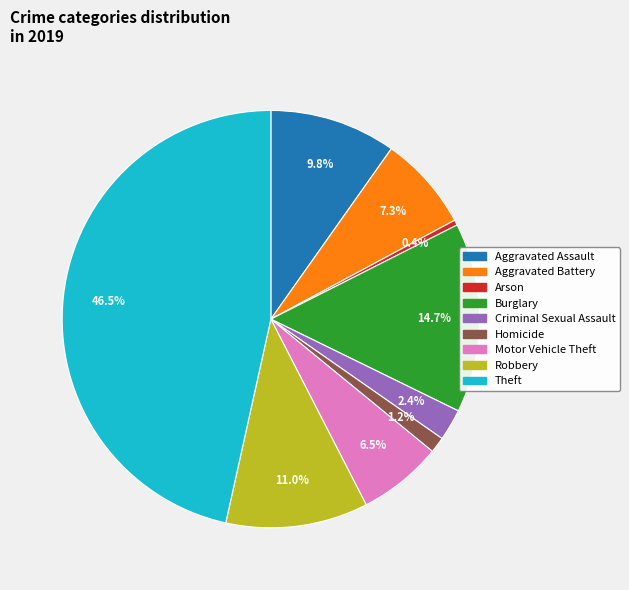

Between Motor Vehicle Theft and Arson, which is larger?

Motor Vehicle Theft